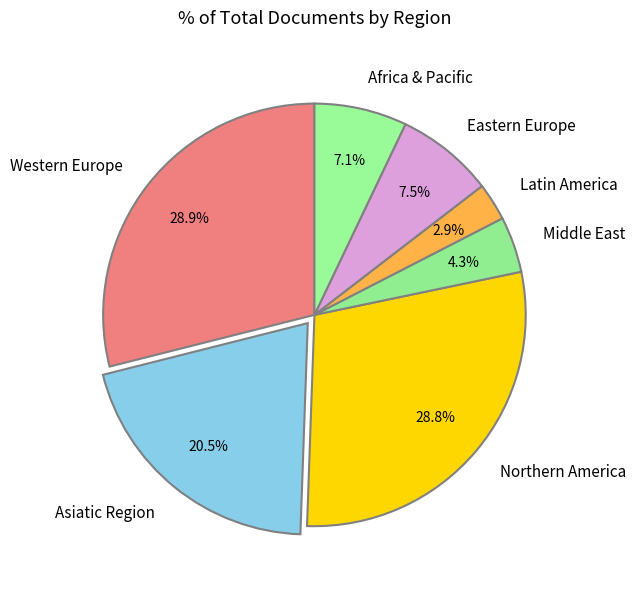

Which slice is the smallest?

Latin America